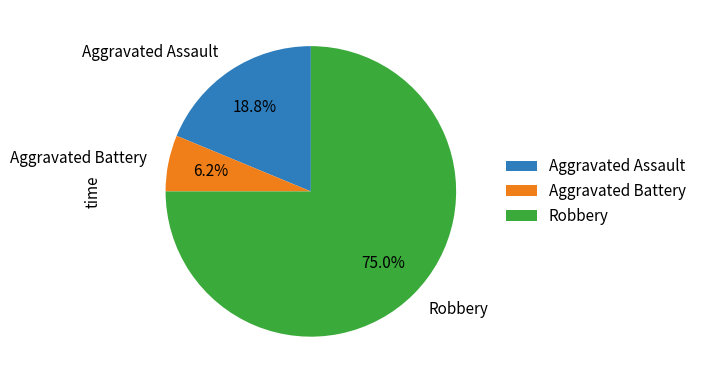

Do Robbery and Aggravated Battery together represent more than half of the pie?

Yes